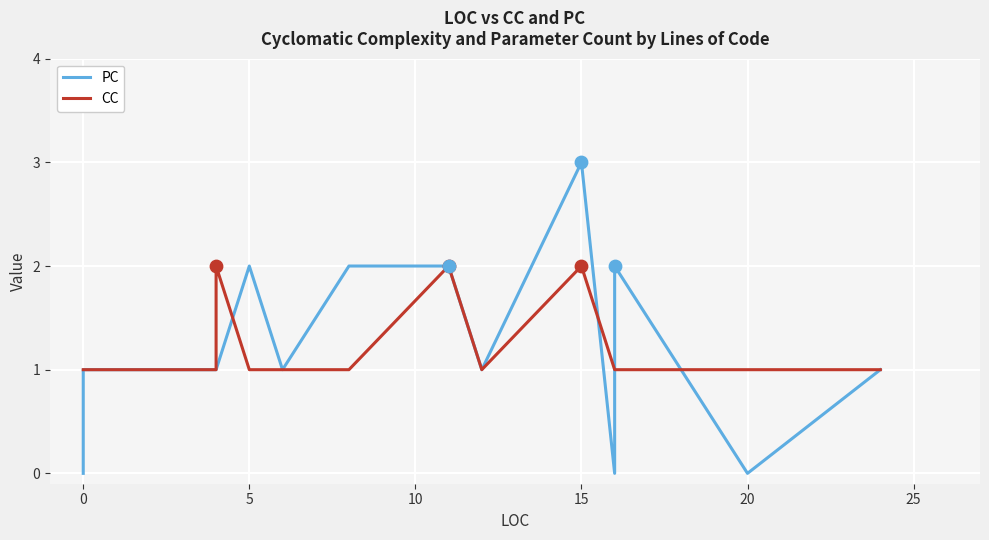

What is the total value across all series at 0?

1